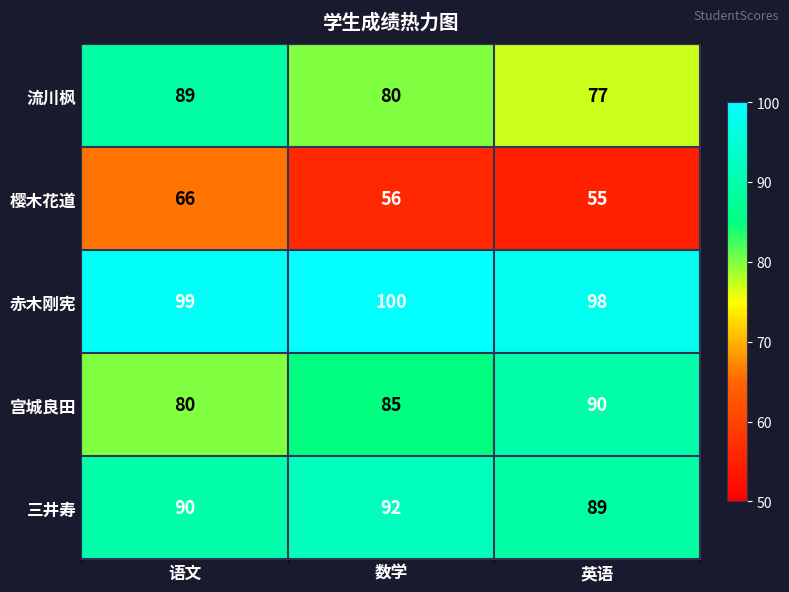

How many categories are shown in the chart?

3